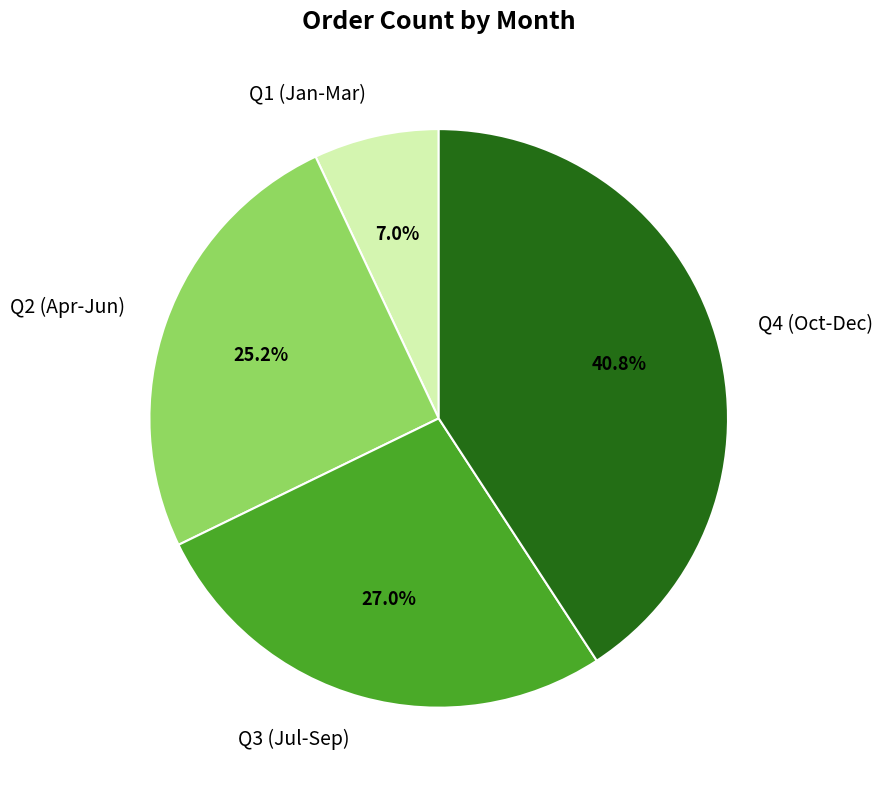

Rank the categories by value from highest to lowest.

Q4 (Oct-Dec), Q3 (Jul-Sep), Q2 (Apr-Jun), Q1 (Jan-Mar)